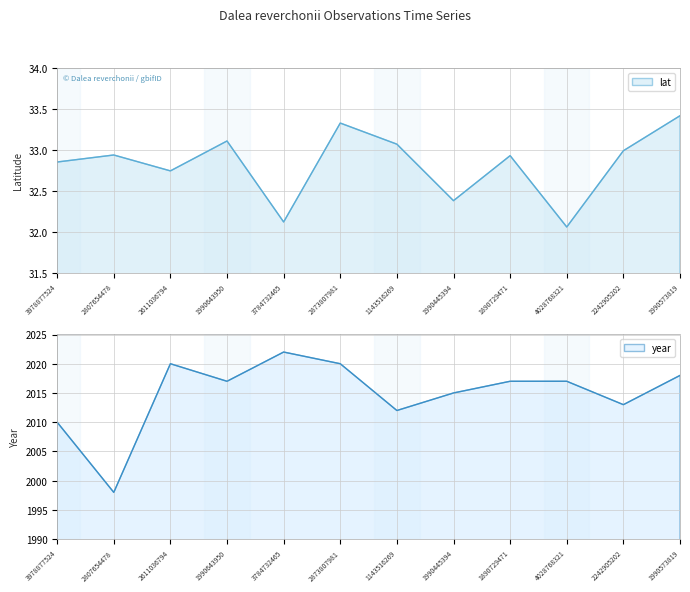

What is the difference between the highest and lowest values at 3784732465?

1989.9